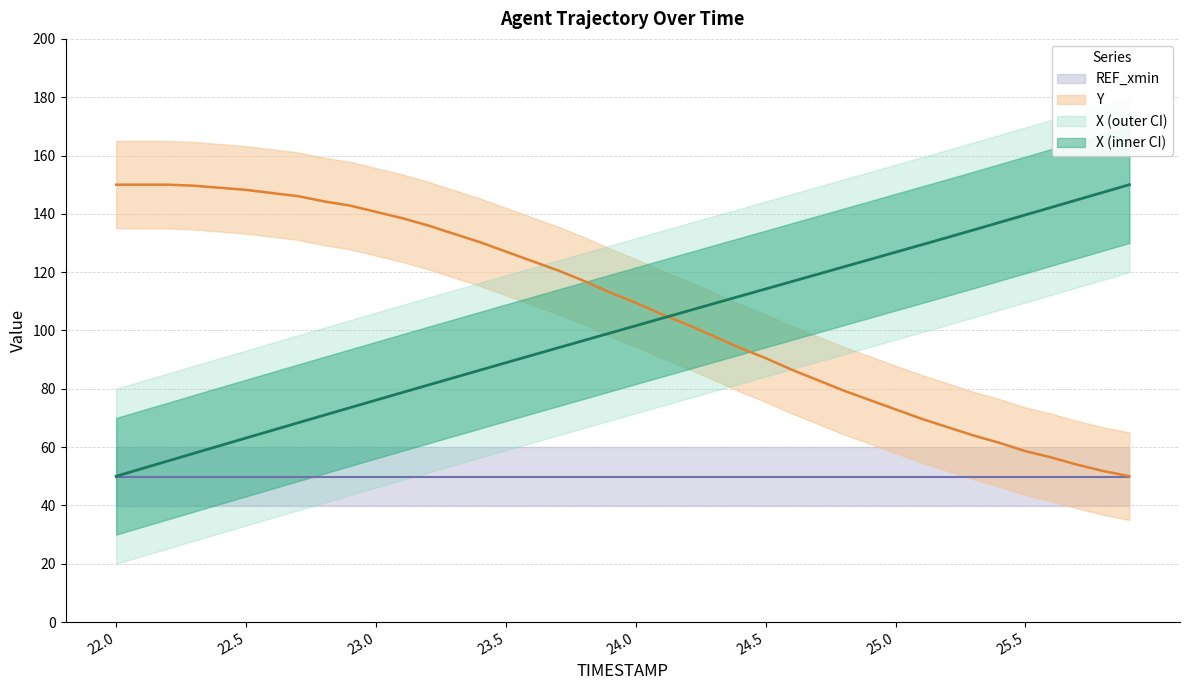

Between 22.9 and 22.1, which is larger?

22.9